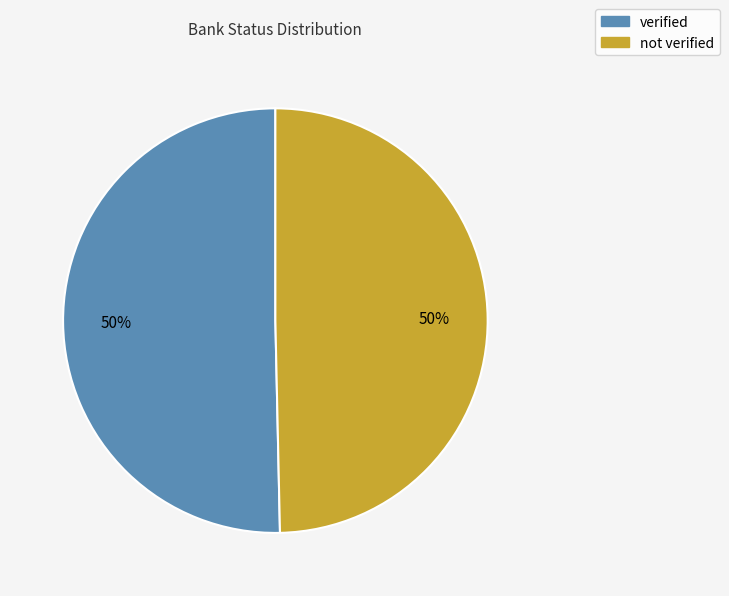

To the nearest percent, what percentage of the pie is not verified?

50%